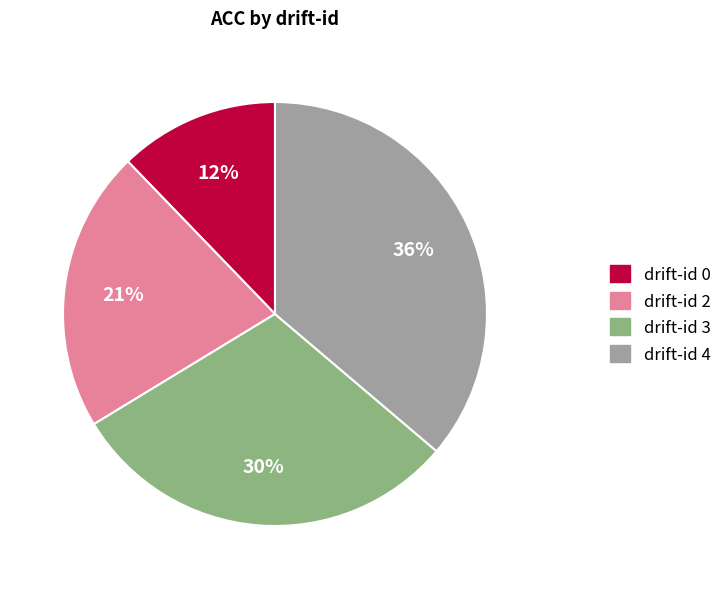

The drift-id 2 slice represents 21% of the pie. True or false?

True